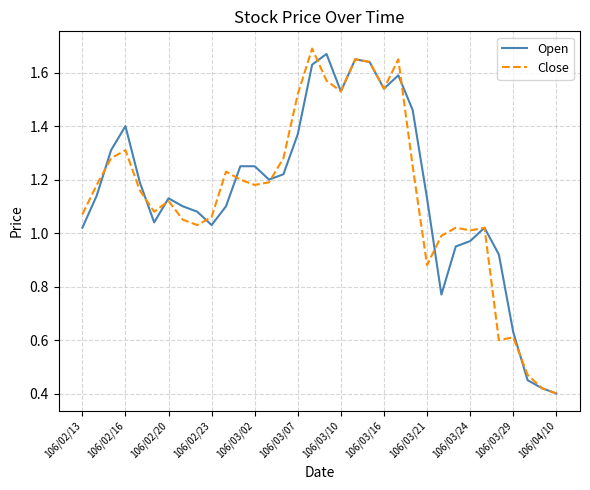

Is this an area chart (filled region under the line)?

No